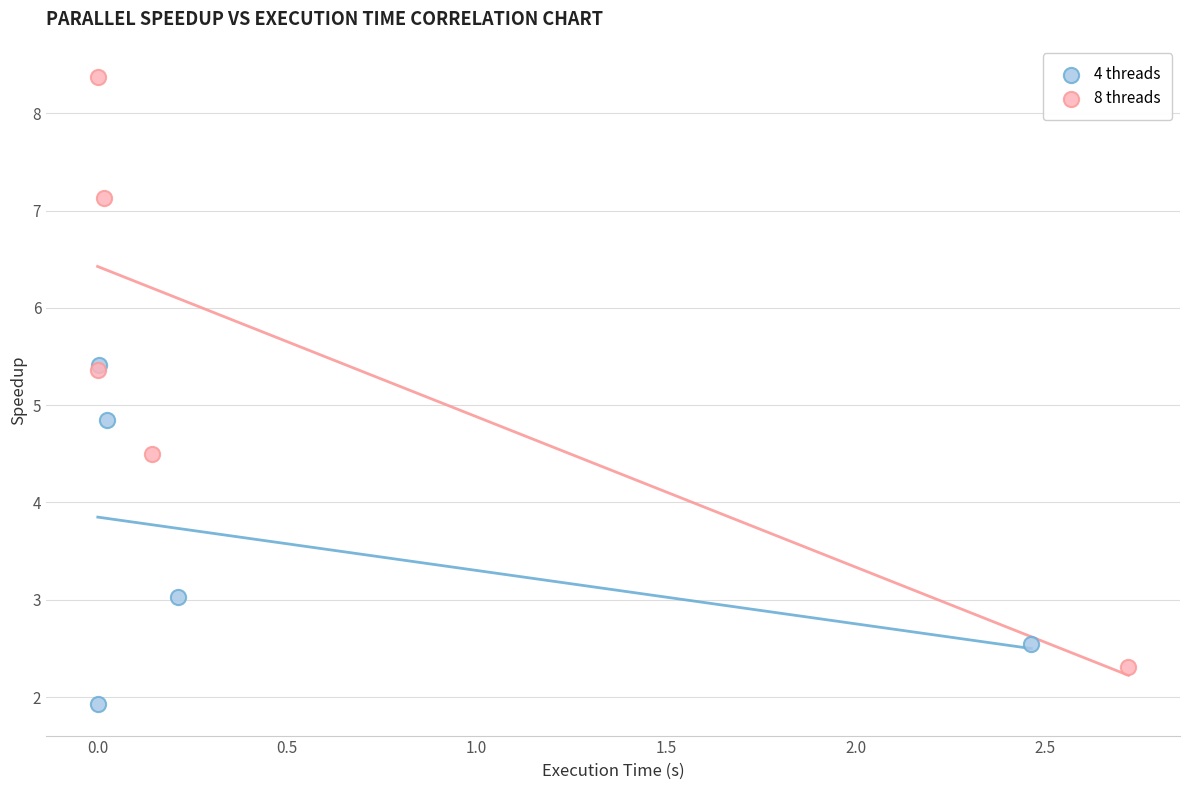

Which series reaches the maximum Y coordinate?

8 threads